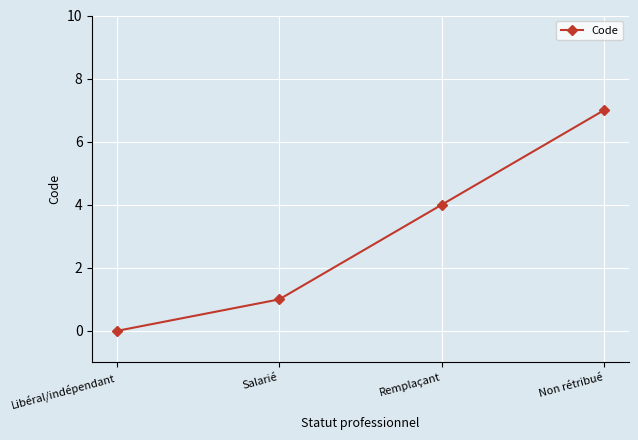

What is the change in value from Libéral/indépendant to Salarié?

+1